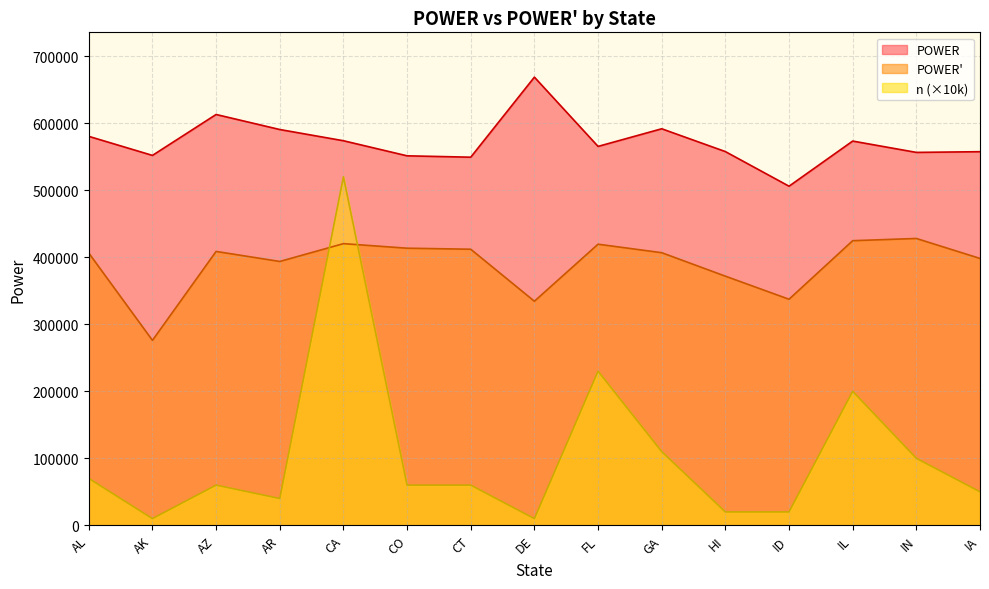

At which category does n reach its first local valley?

AK